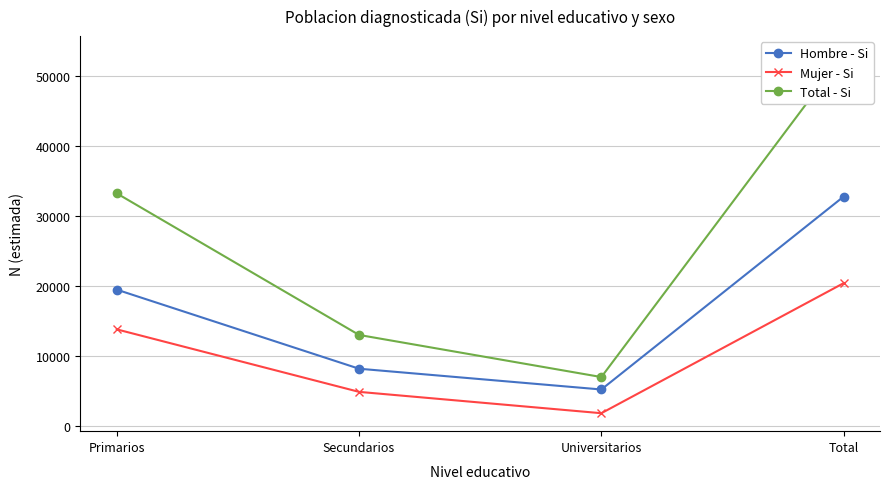

The value of Mujer - Si at Universitarios is 1780. True or false?

True